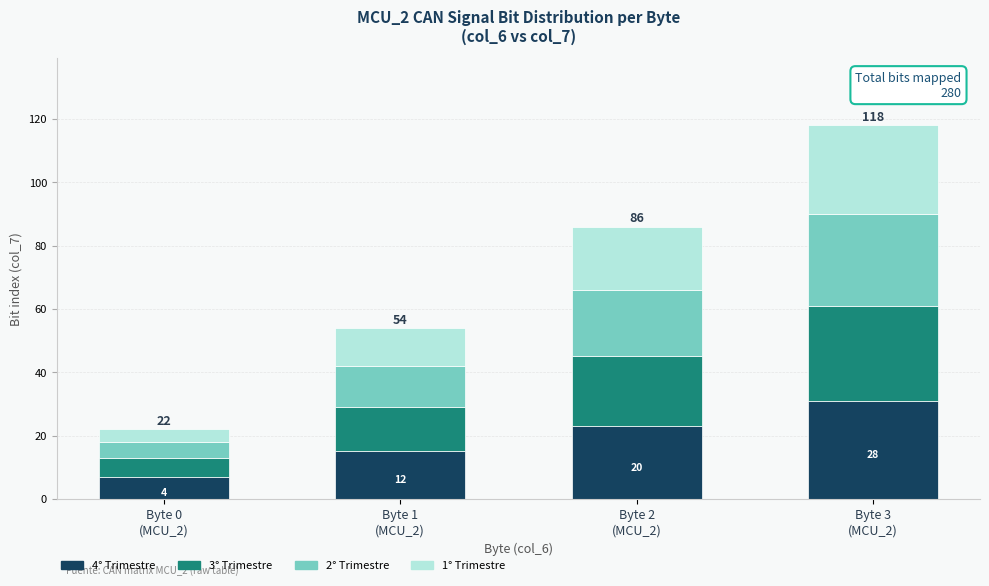

Reading right to left, transcribe the values for 4° Trimestre.

31	23	15	7